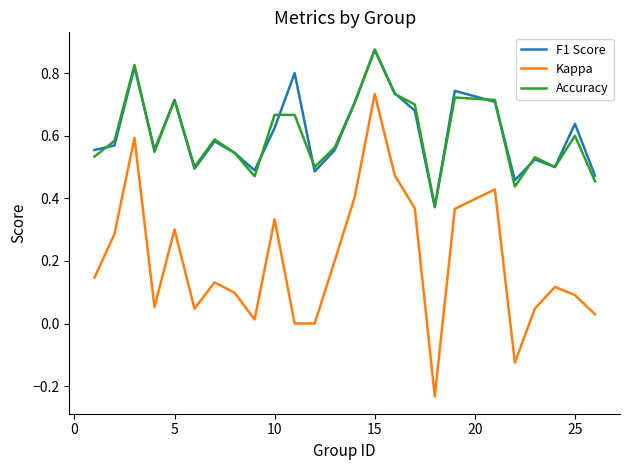

True or false: F1 Score and Kappa intersect in this chart.

False